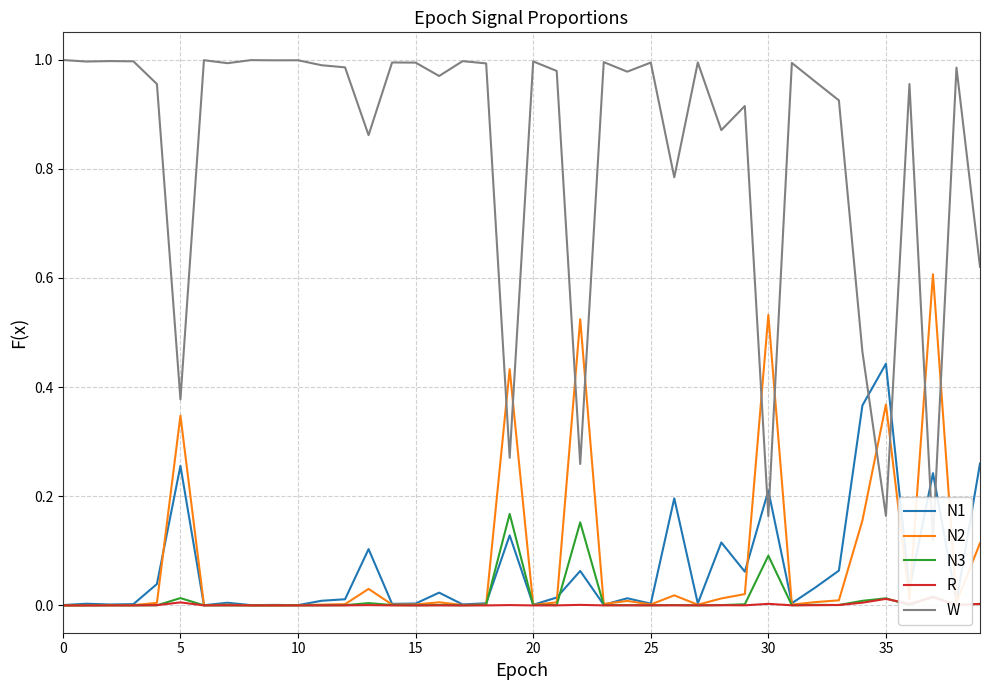

At which category does N1 reach its first local peak?

5